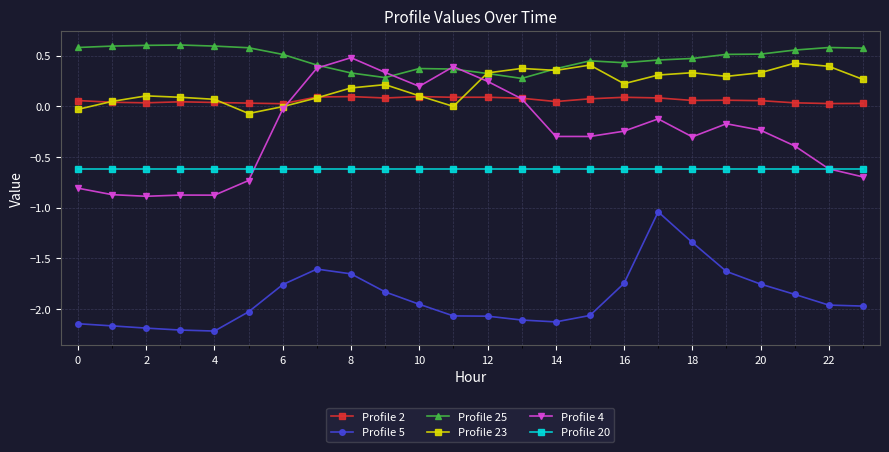

Rank the series by their maximum value, from highest to lowest.

Profile 25, Profile 4, Profile 23, Profile 2, Profile 20, Profile 5